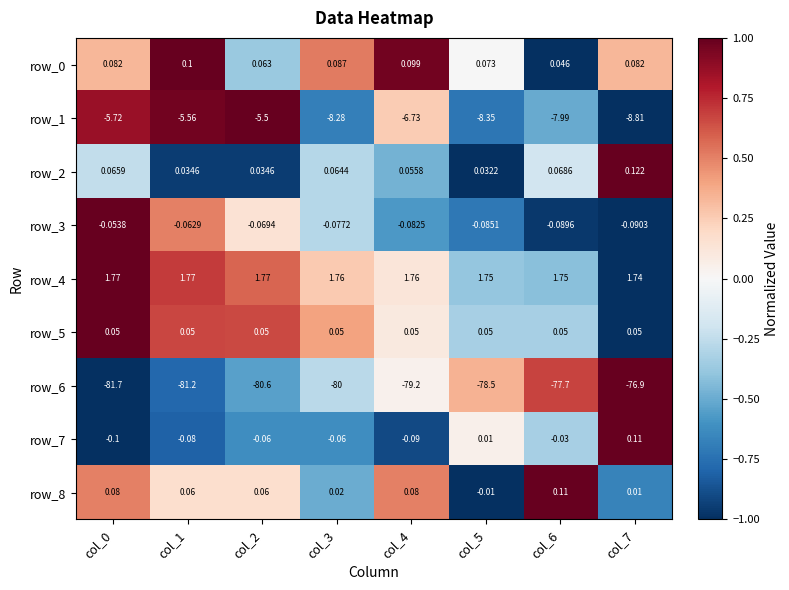

Reading right to left, extract all data points from this chart.

row_0: 0.3	-1.0	-0.0	1.0	0.5	-0.4	1.0	0.3
row_1: -1.0	-0.5	-0.7	0.3	-0.7	1.0	1.0	0.9
row_2: 1.0	-0.2	-1.0	-0.5	-0.3	-0.9	-0.9	-0.2
row_3: -1.0	-1.0	-0.7	-0.6	-0.3	0.1	0.5	1.0
row_4: -1.0	-0.4	-0.4	0.1	0.3	0.6	0.7	1.0
row_5: -1.0	-0.3	-0.3	0.1	0.4	0.7	0.7	1.0
row_6: 1.0	0.7	0.3	0.0	-0.3	-0.5	-0.8	-1.0
row_7: 1.0	-0.3	0.0	-0.9	-0.6	-0.6	-0.8	-1.0
row_8: -0.7	1.0	-1.0	0.5	-0.5	0.2	0.2	0.5